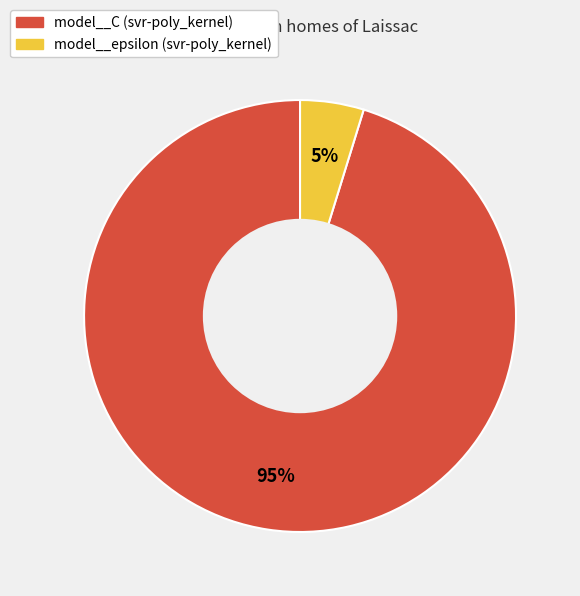

Between model__epsilon and model__C, which is larger?

model__C